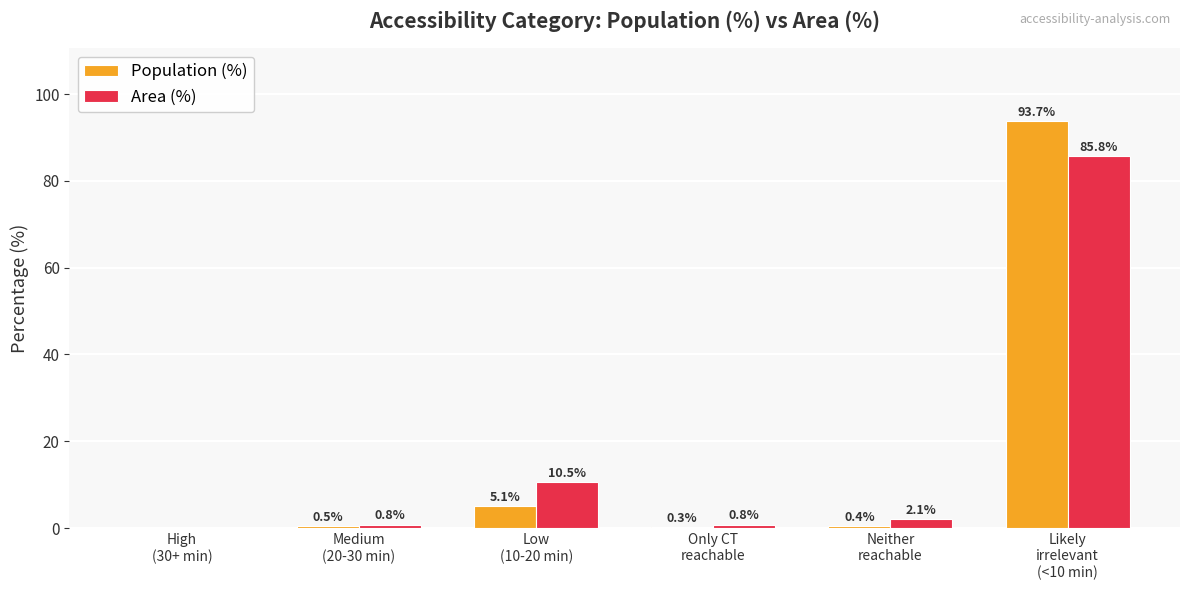

What is the greatest value displayed?

93.7